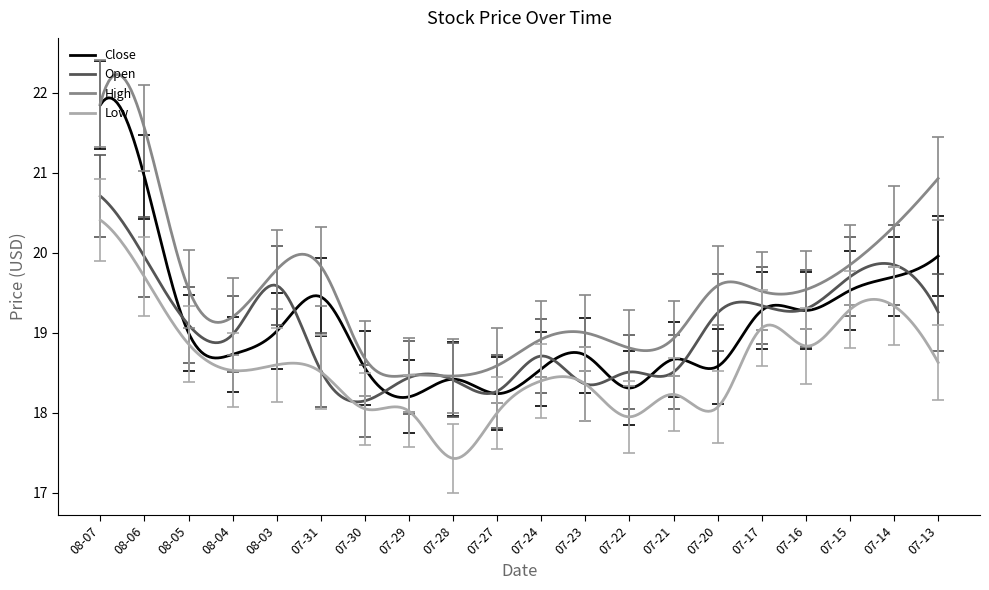

True or false: High and Low cross at least once.

False